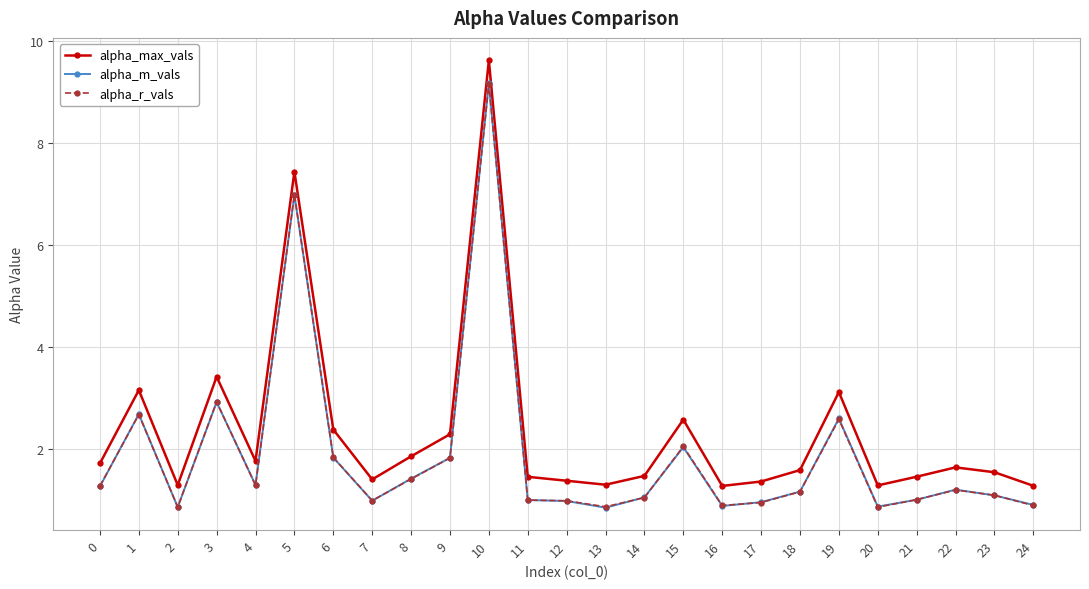

How many lines are shown in the chart?

3